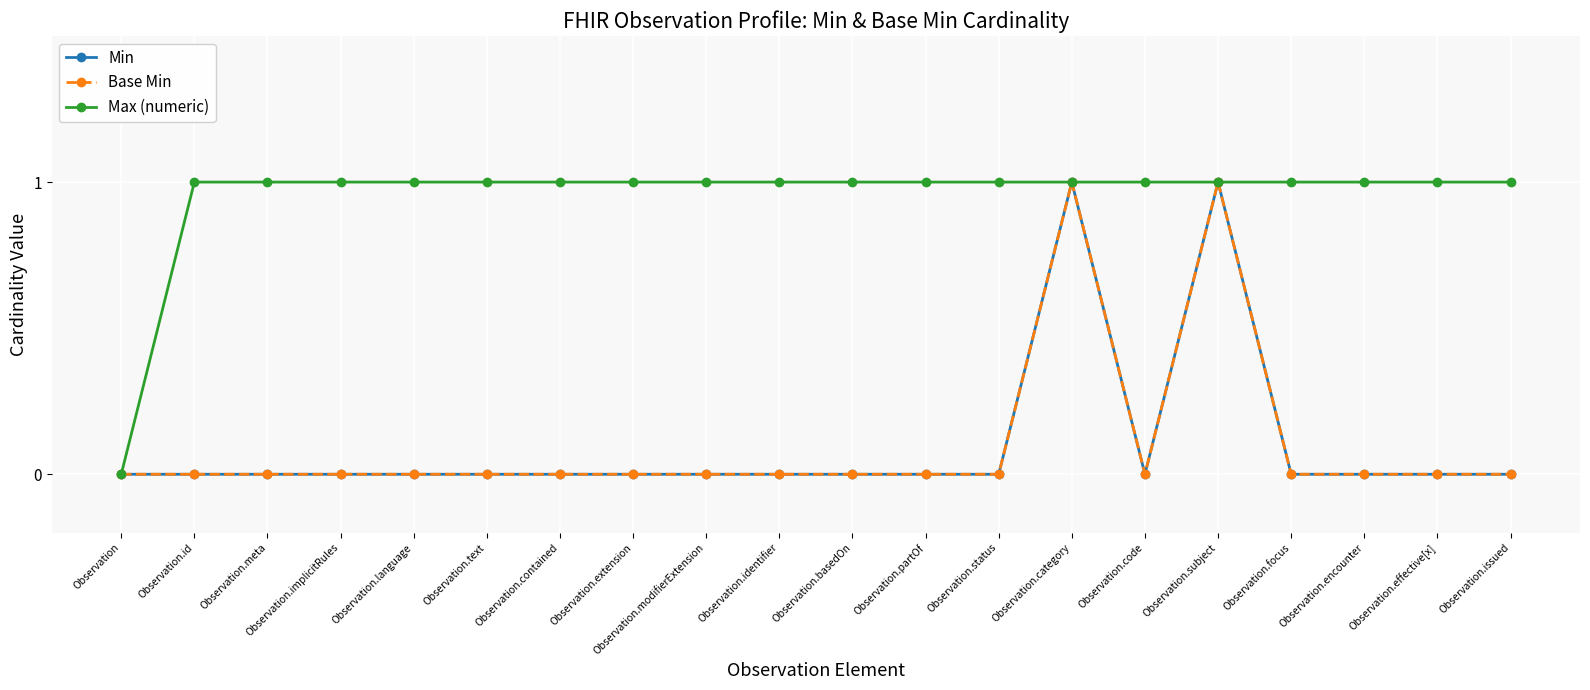

Count the number of categories in the chart.

20